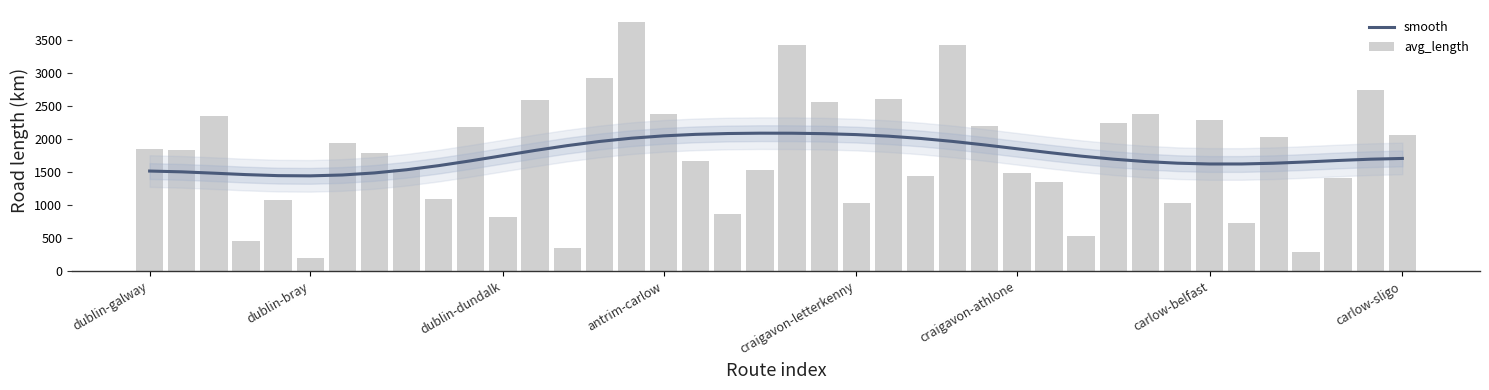

Between 29 and 19, which is larger?

19